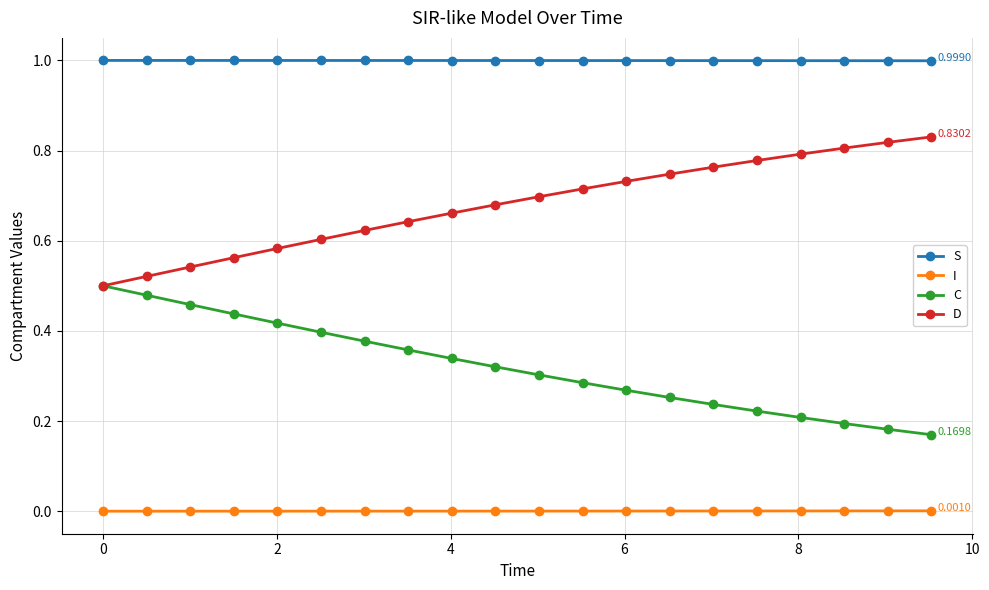

Rank the series by their average value, from lowest to highest.

I, C, D, S